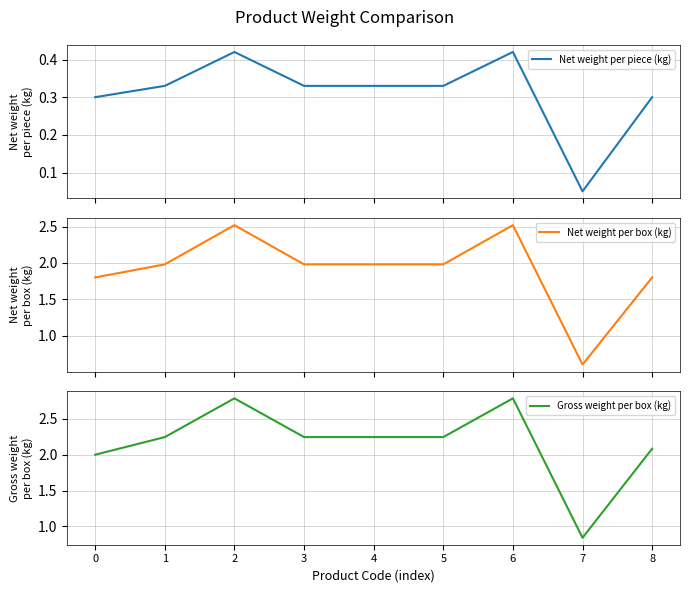

What are all the series names shown in the legend?

Net weight per piece (kg), Net weight per box (kg), Gross weight per box (kg)